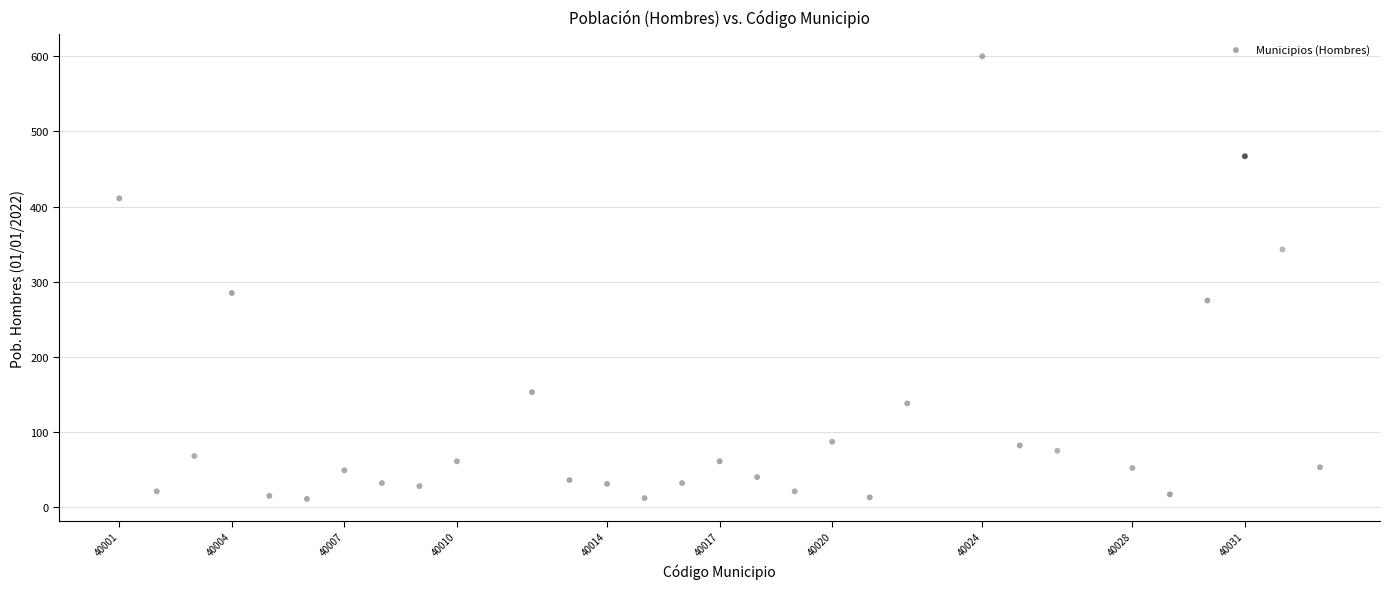

What is the range of X values (max minus min)?

32